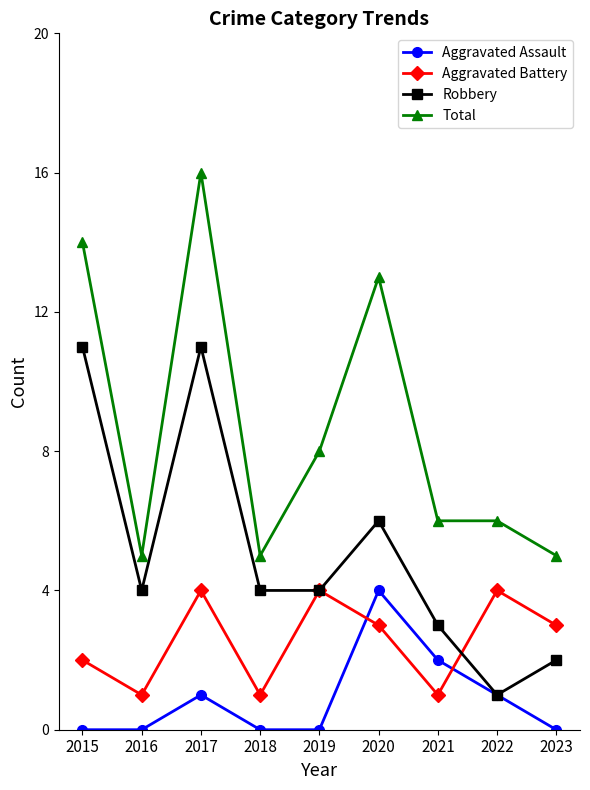

True or false: Total and Aggravated Assault cross at least once.

False